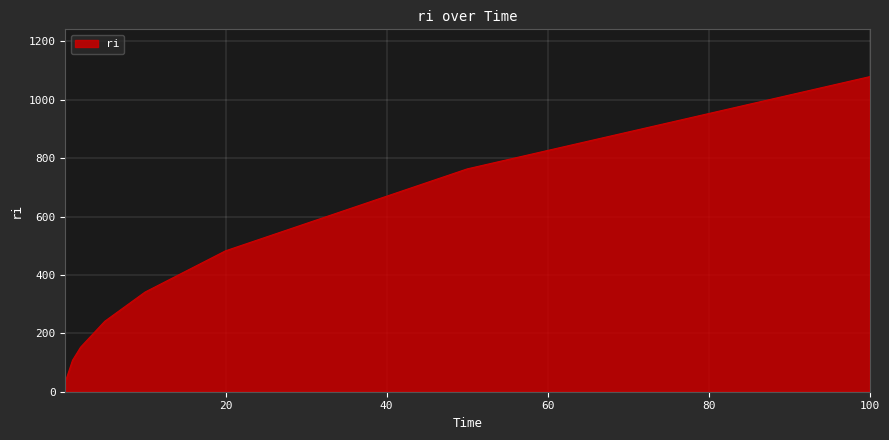

What is the difference between the maximum and minimum values?

1045.0